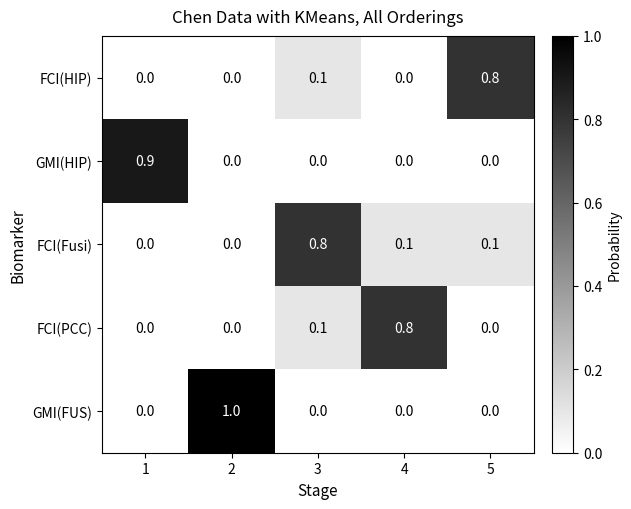

At how many categories does at least one series exceed 0?

5